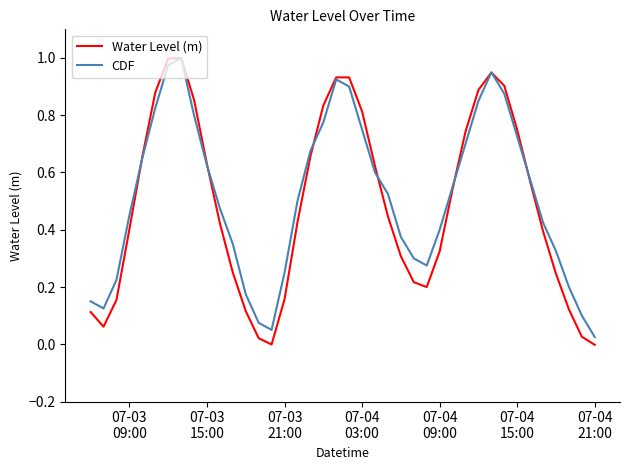

Which series has the largest range (max minus min)?

Water Level (m)